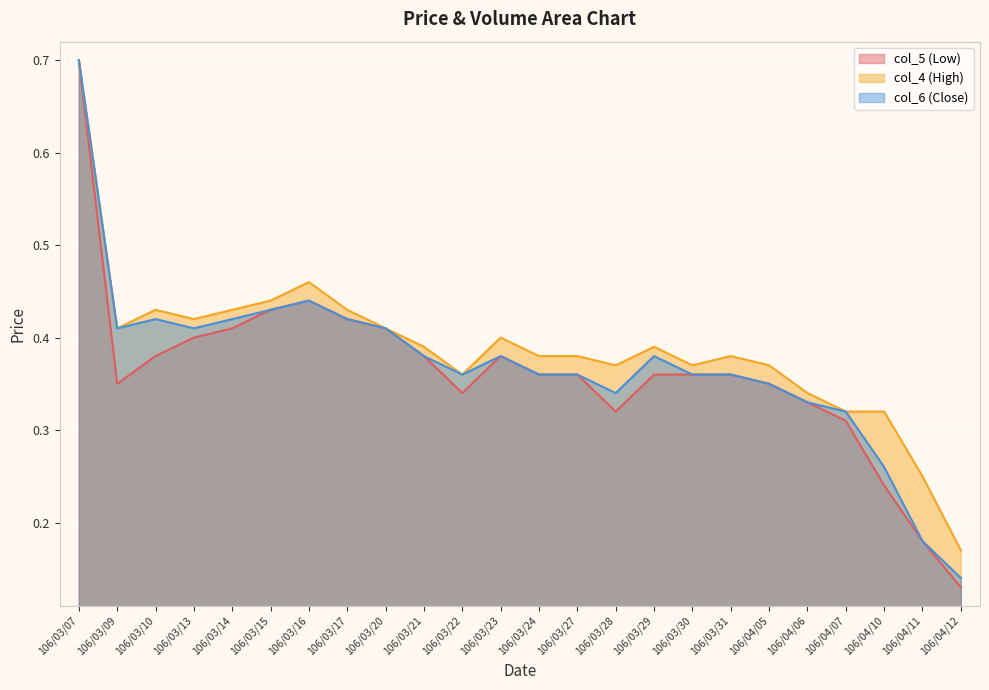

True or false: col_5 (Low) has more than 2 interior local peaks.

False